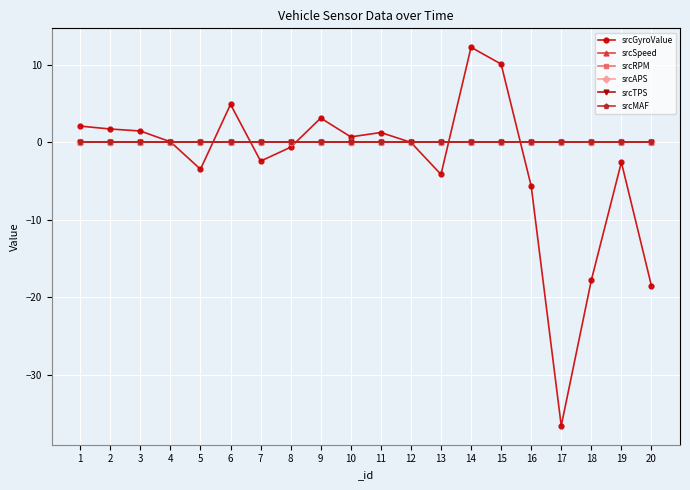

Which series has the largest total across all categories?

srcSpeed